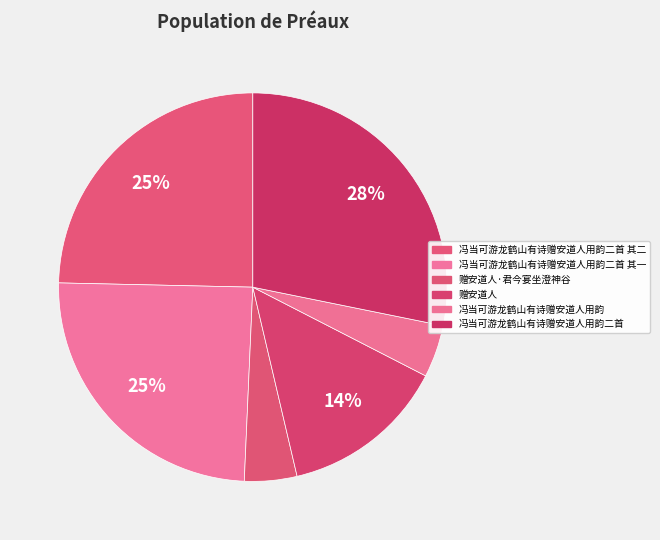

Count the number of slices in the pie.

6